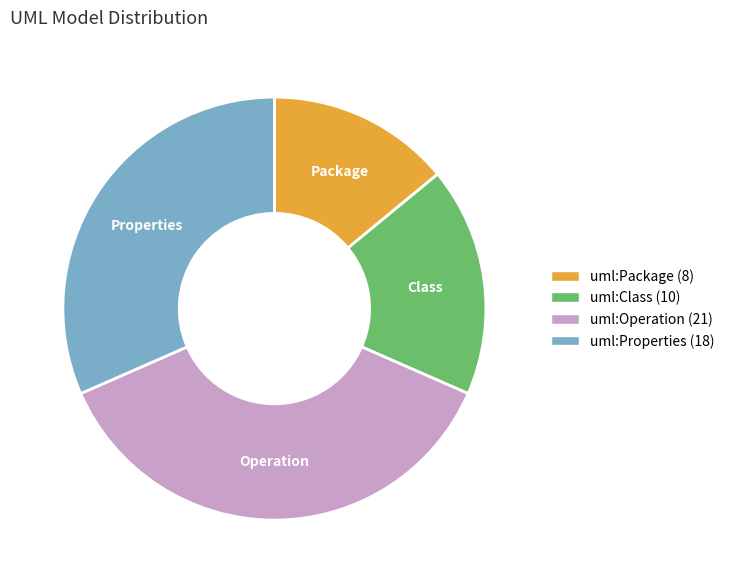

Between uml:Operation and uml:Class, which is larger?

uml:Operation